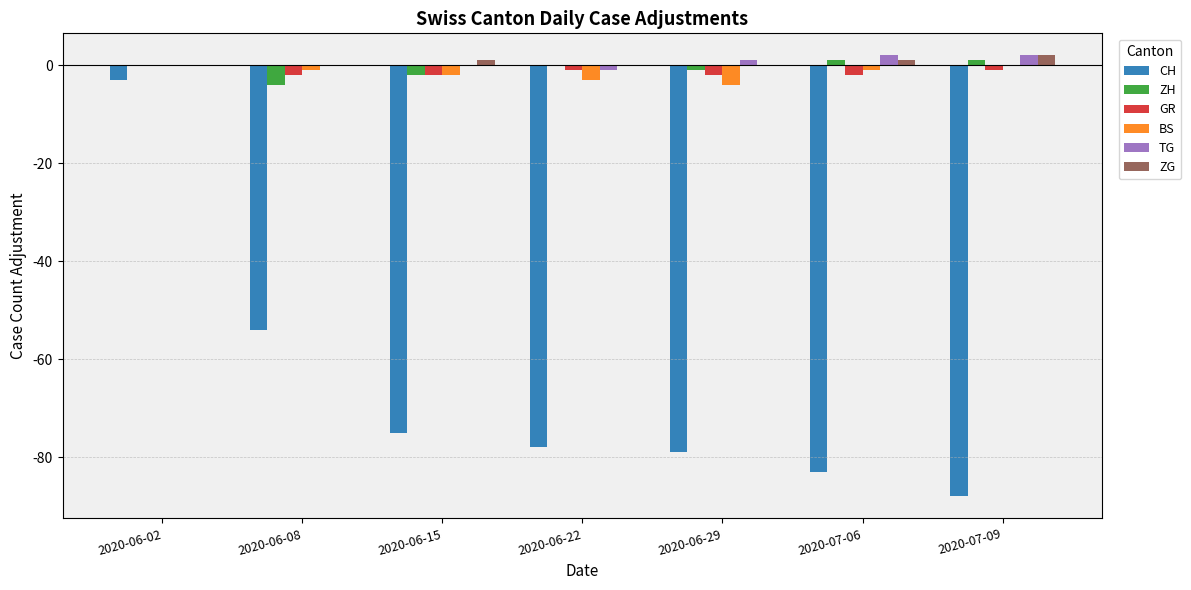

Is the value of CH at 2020-06-29 greater than the value of BS at 2020-07-06?

No